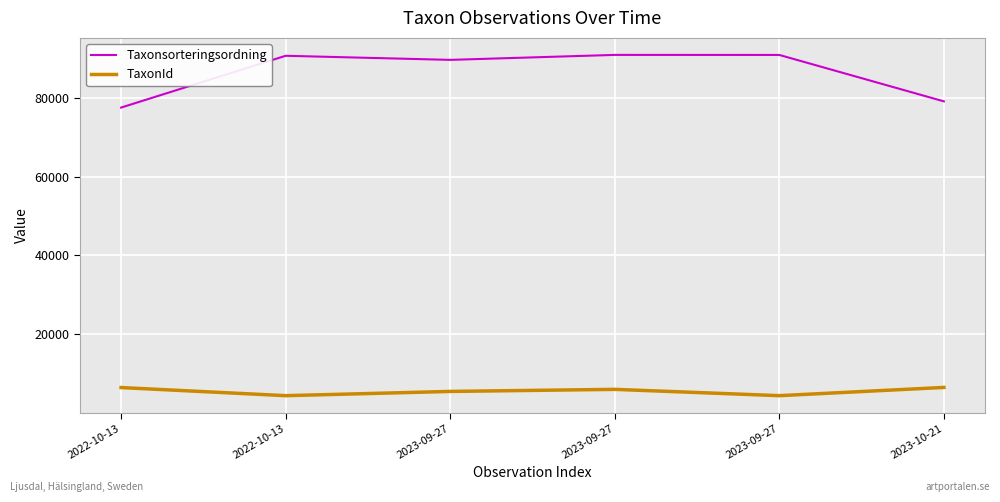

True or false: Taxonsorteringsordning has more than 0 points higher than both neighbors.

True